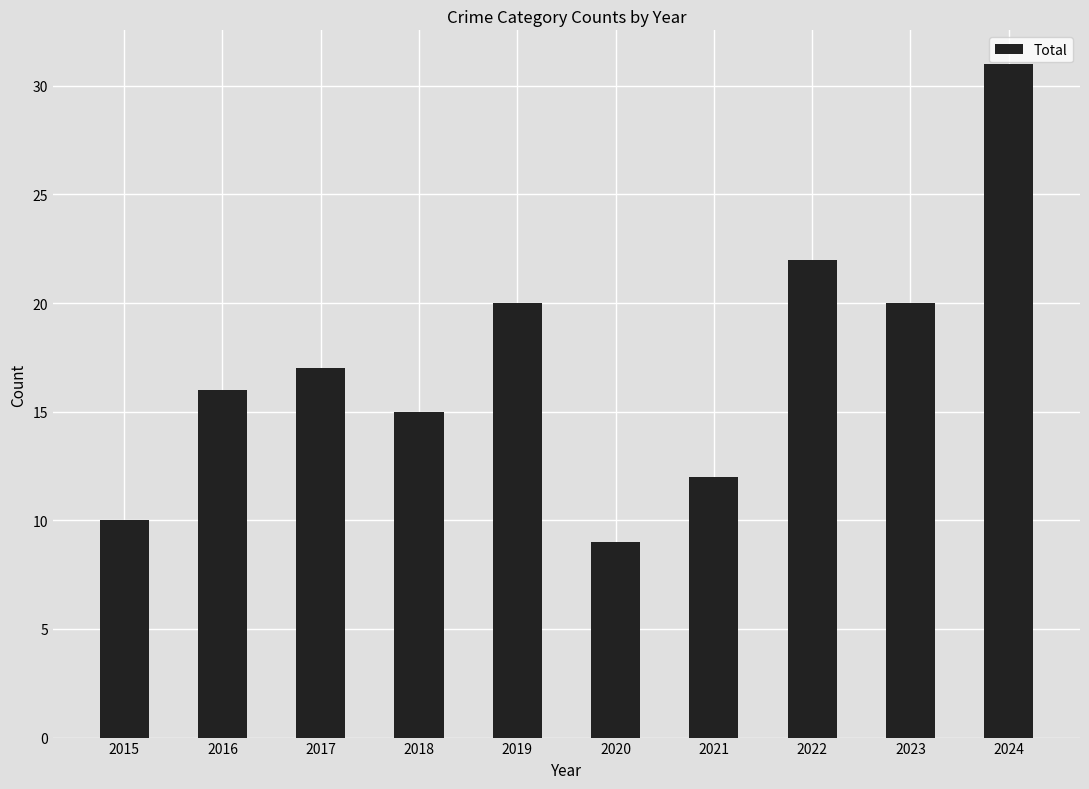

True or false: the data shows 10 at 2015.

True